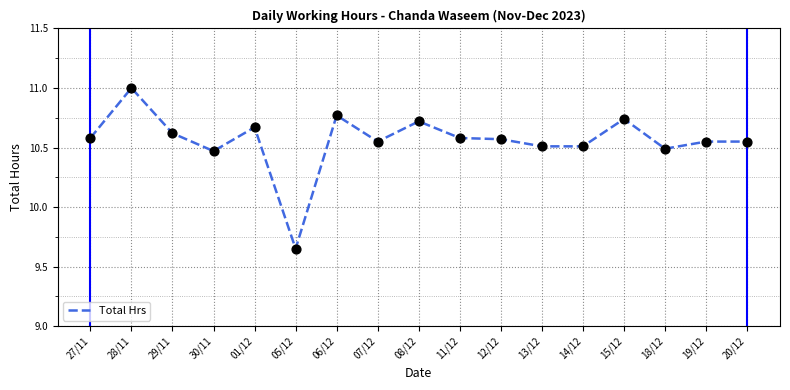

Approximately how many times larger is the value at 27/11 compared to 13/12?

1.0